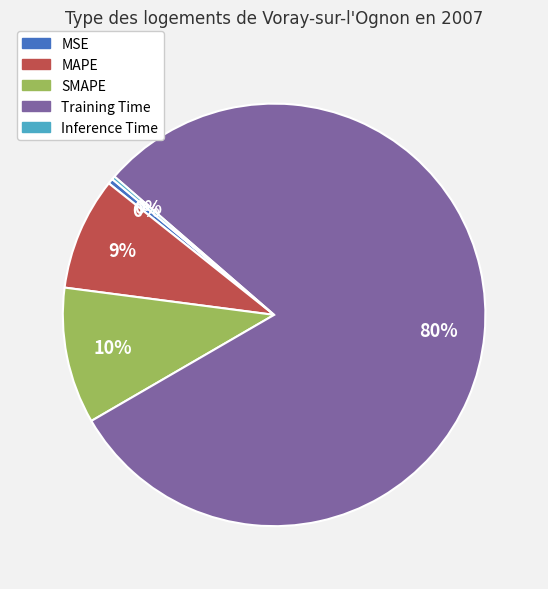

Combined, do MAPE and SMAPE account for over 50%?

No